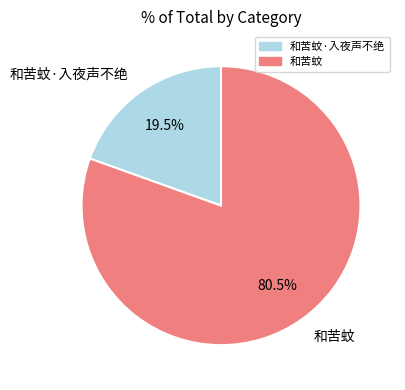

The 和苦蚊 slice represents 72% of the pie. True or false?

False